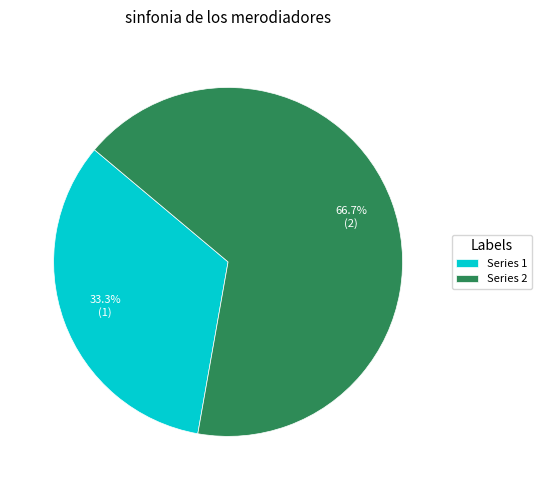

Which category has the biggest portion of the pie?

Series 2